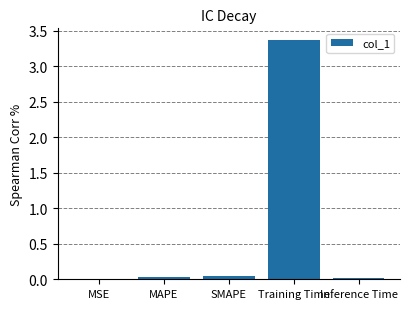

The chart shows a value of 0.8 at Training Time. True or false?

False